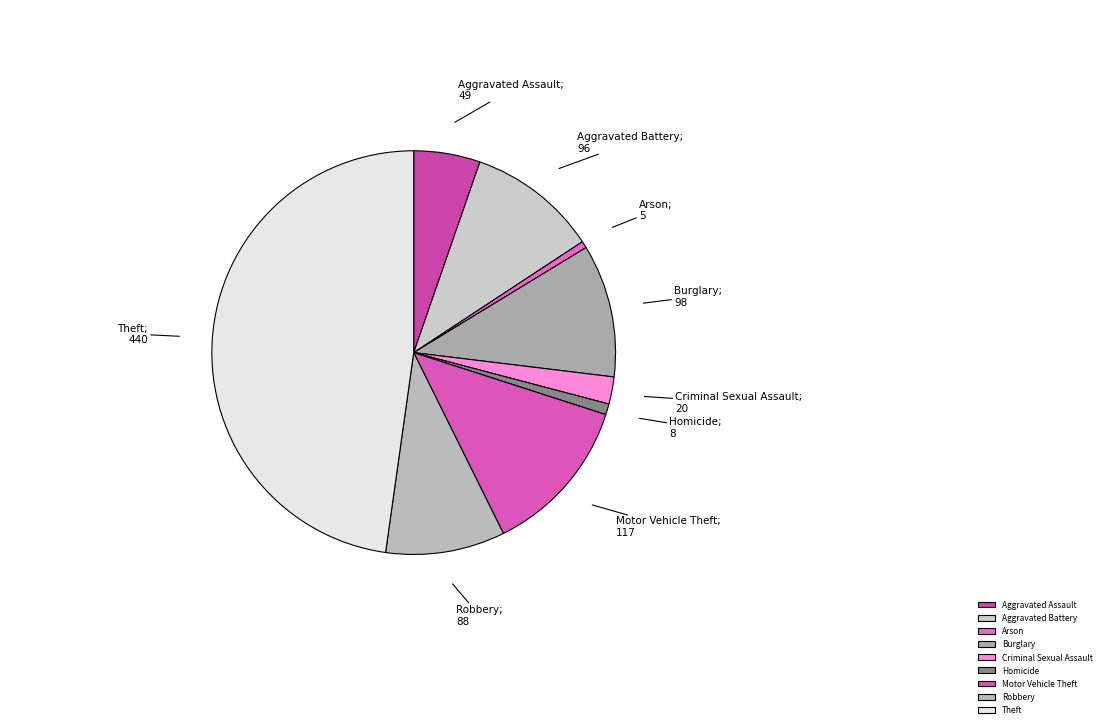

Count the number of slices in the pie.

9